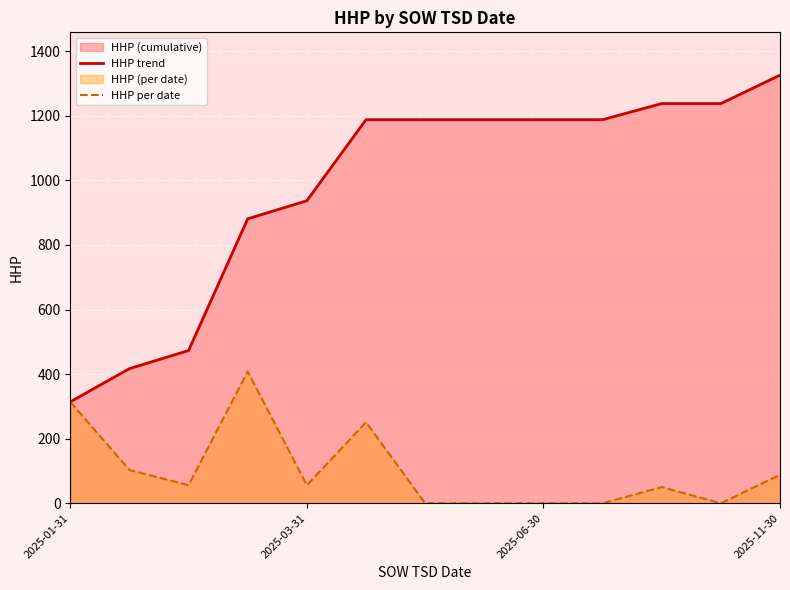

How many interior local peaks does the HHP per date series have?

3